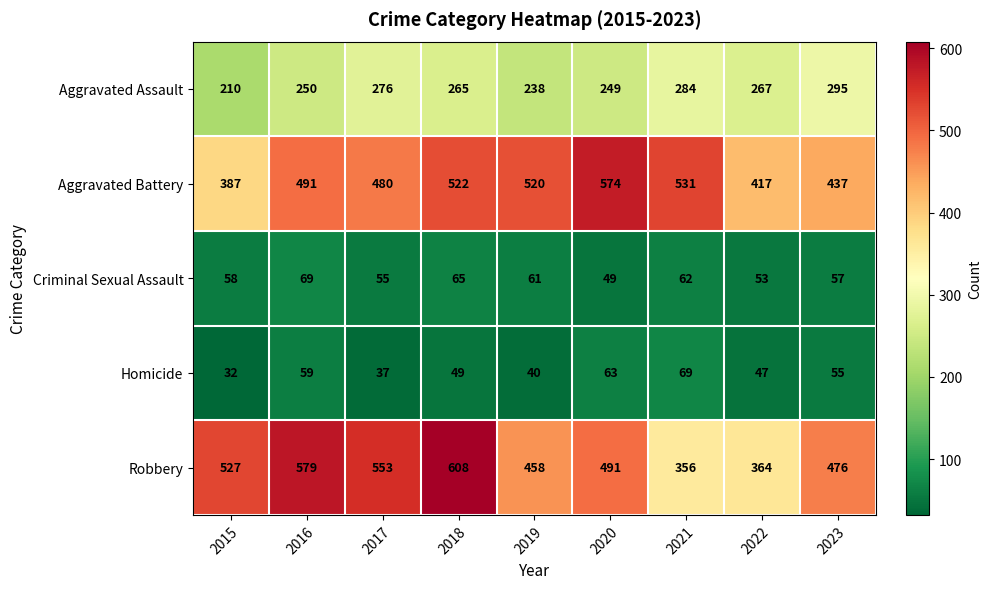

Rank the series at 2019 from lowest to highest value.

Homicide, Criminal Sexual Assault, Aggravated Assault, Robbery, Aggravated Battery